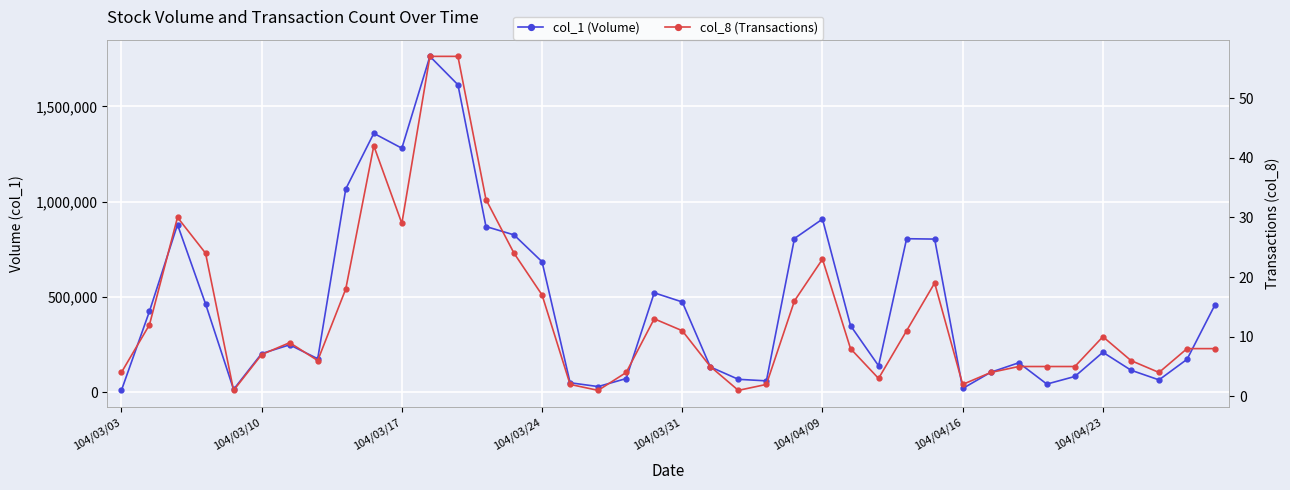

List the series in order of their peak value, lowest first.

col_8, col_1